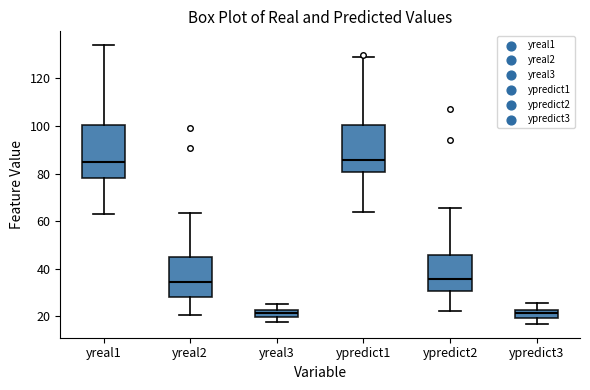

Where does the upper whisker of the box for ypredict1 end on the y-axis? The values are not printed on the chart, so give them approximately, as read against the axis.

128